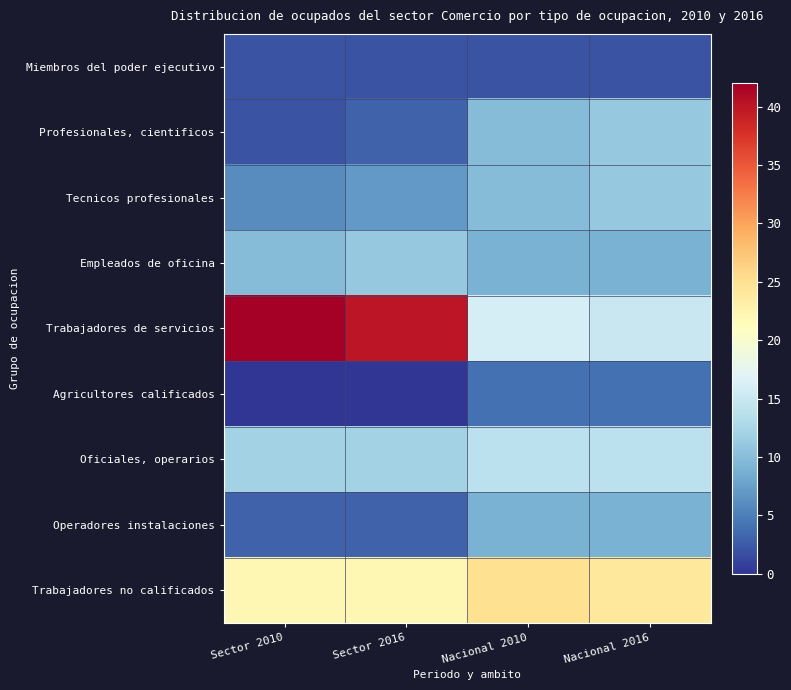

What is the difference between the highest and lowest values at Nacional 2016?

22